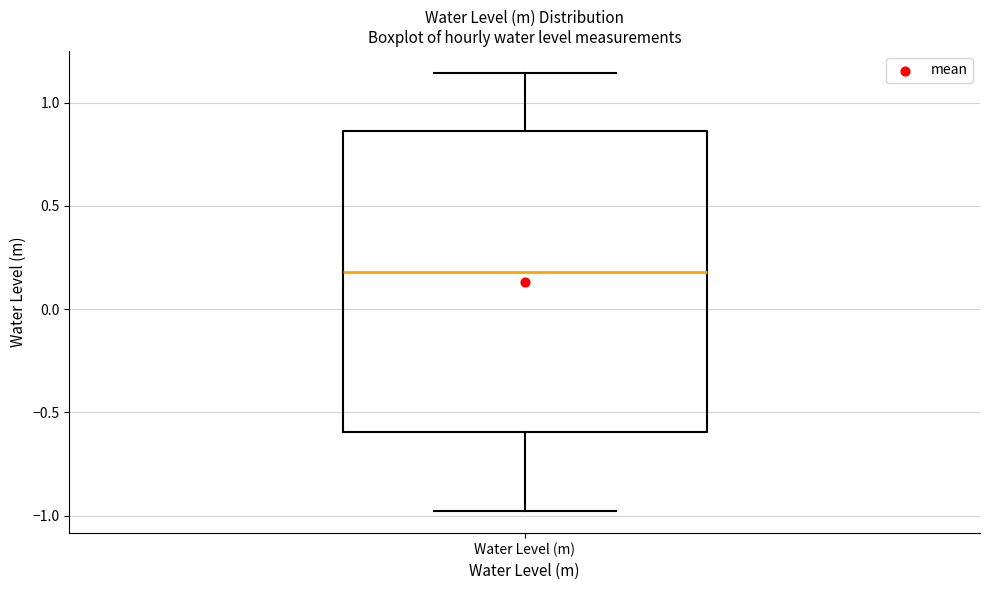

Read this box plot against the y-axis: the position of the median line, the range covered by the box, and the ends of both whiskers. The values are not printed on the chart, so give them approximately, as read against the axis.

median 0.20, box -0.60 to 0.85, whiskers -1.00 to 1.15